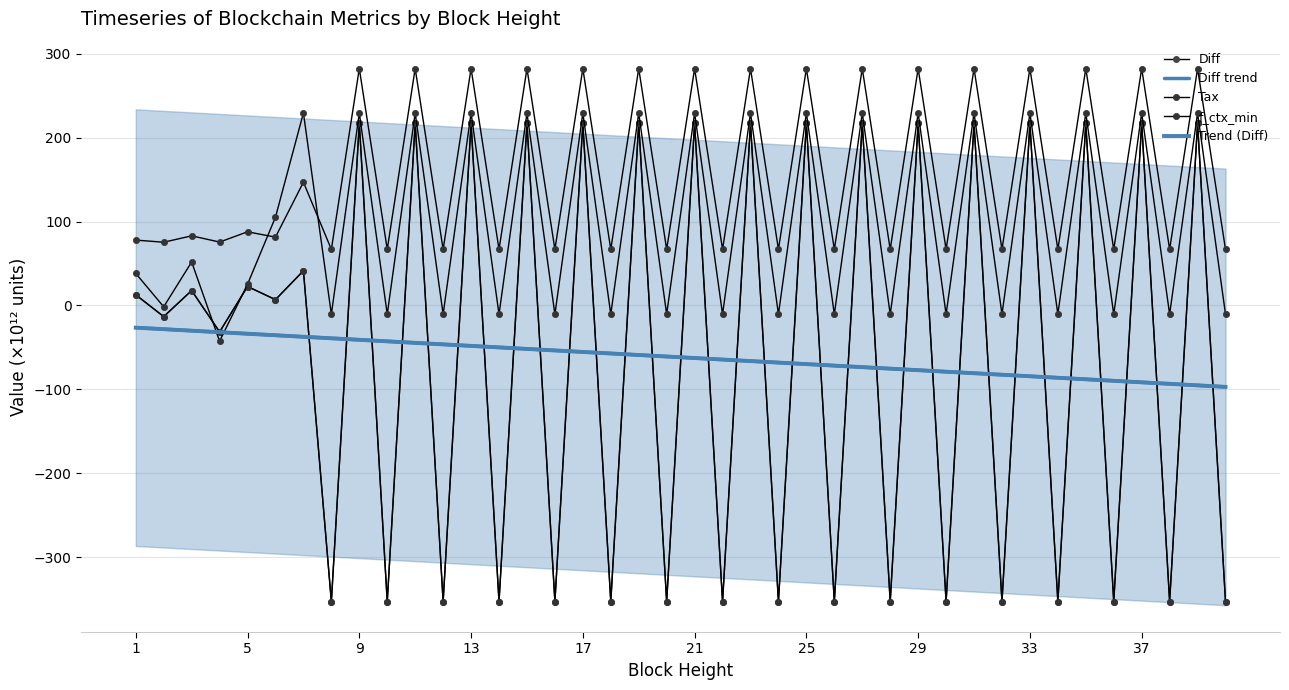

True or false: Diff and f_ctx_min intersect in this chart.

False